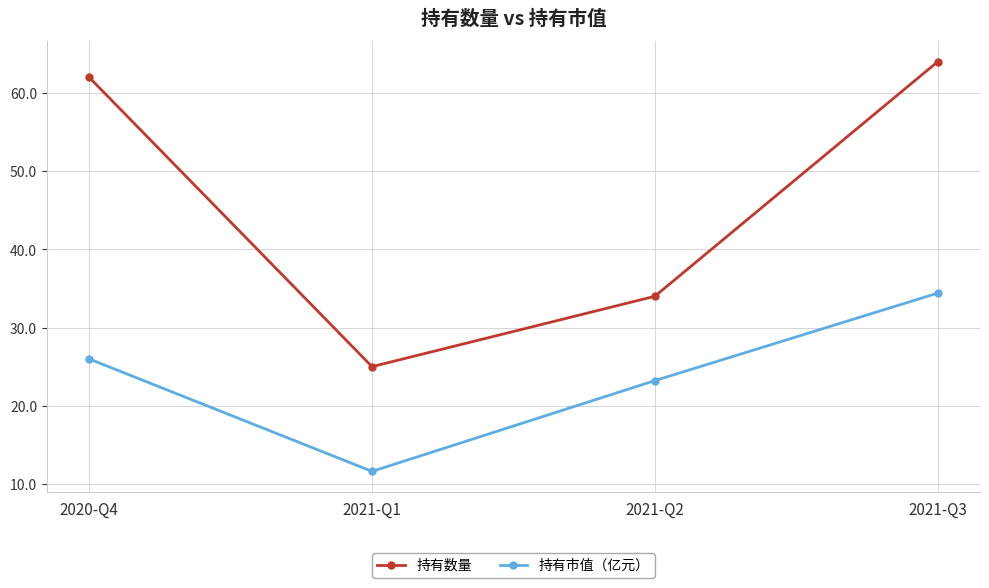

The 持有数量 series shows 64.0 at 2021-Q3. True or false?

True